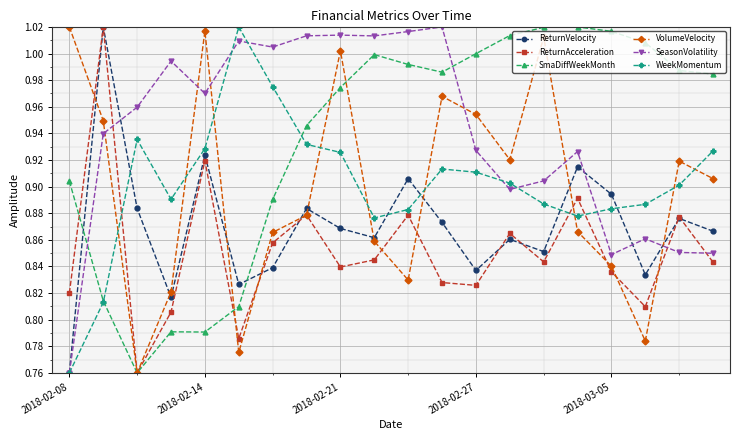

At how many categories does at least one series exceed 0?

20